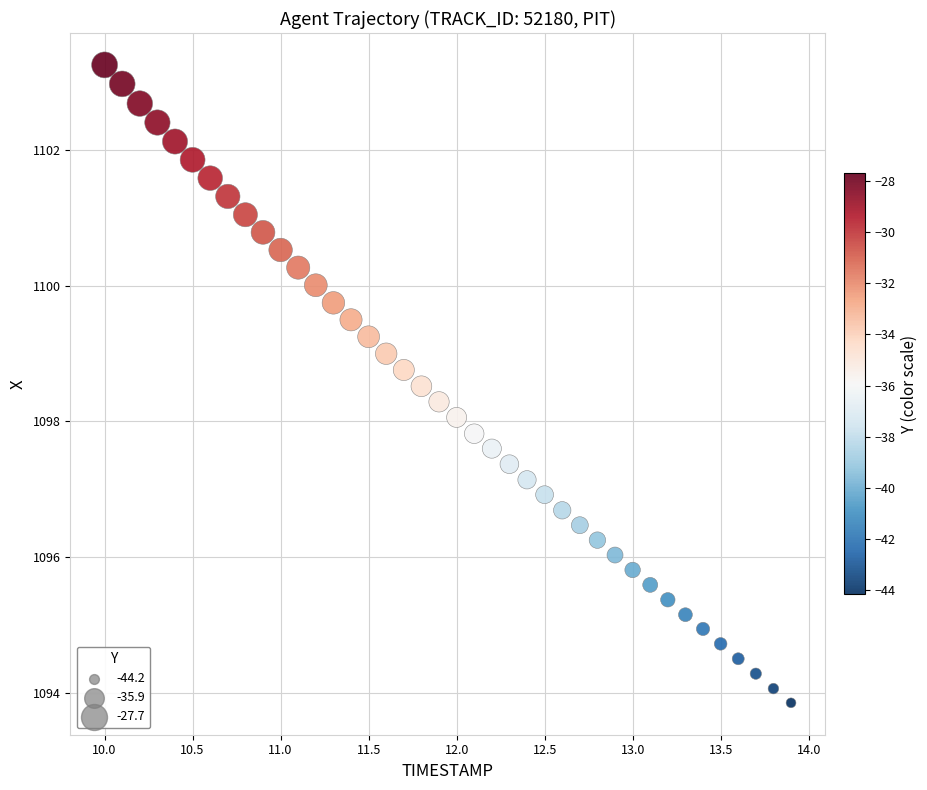

What is the range of Y values (max minus min)?

9.4